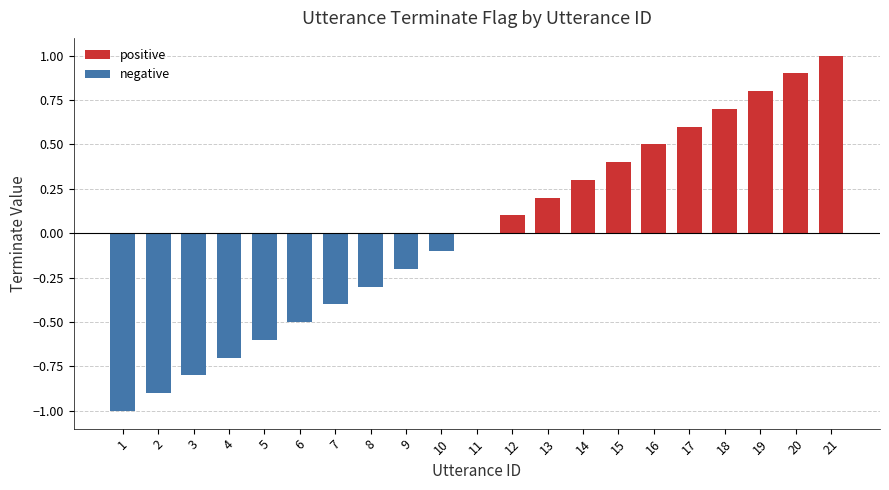

Reading right to left, extract all data points from this chart.

positive: 21=1.0	20=0.9	19=0.8	18=0.7	17=0.6	16=0.5	15=0.4	14=0.3	13=0.2	12=0.1	11=0.0	10=0.0	9=0.0	8=0.0	7=0.0	6=0.0	5=0.0	4=0.0	3=0.0	2=0.0	1=0.0
negative: 21=0.0	20=0.0	19=0.0	18=0.0	17=0.0	16=0.0	15=0.0	14=0.0	13=0.0	12=0.0	11=0.0	10=-0.1	9=-0.2	8=-0.3	7=-0.4	6=-0.5	5=-0.6	4=-0.7	3=-0.8	2=-0.9	1=-1.0